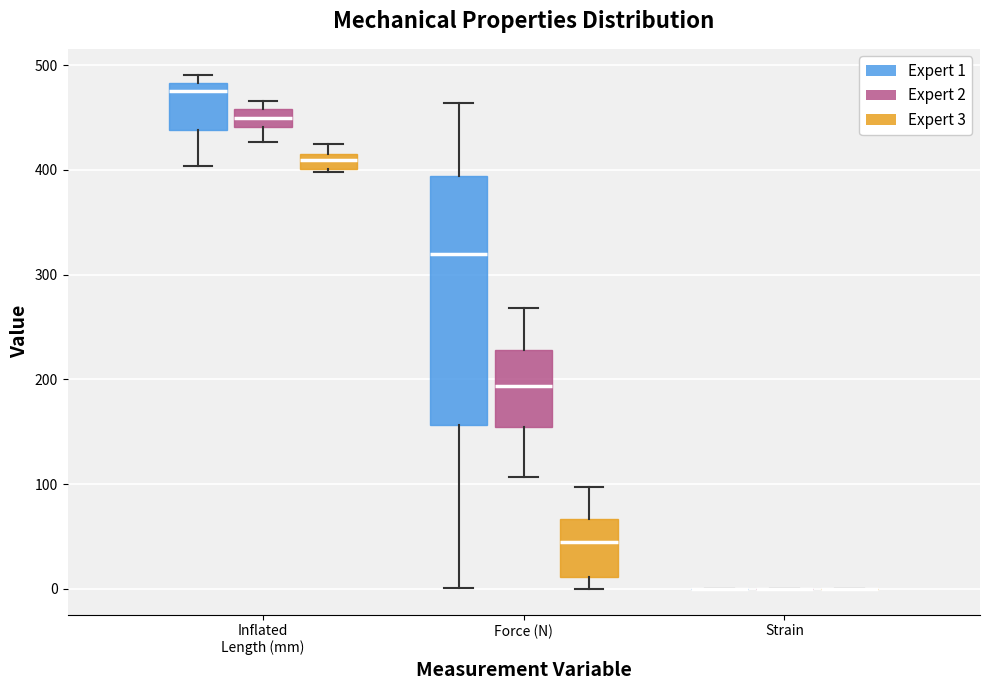

Where is the upper edge of the box for Force (N) (Expert 1) on the y-axis? The values are not printed on the chart, so give them approximately, as read against the axis.

390